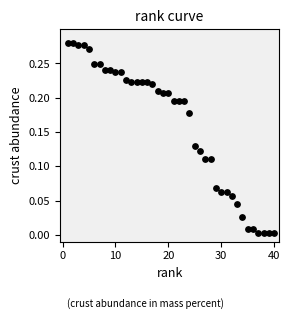

What is the range of X values (max minus min)?

39.0